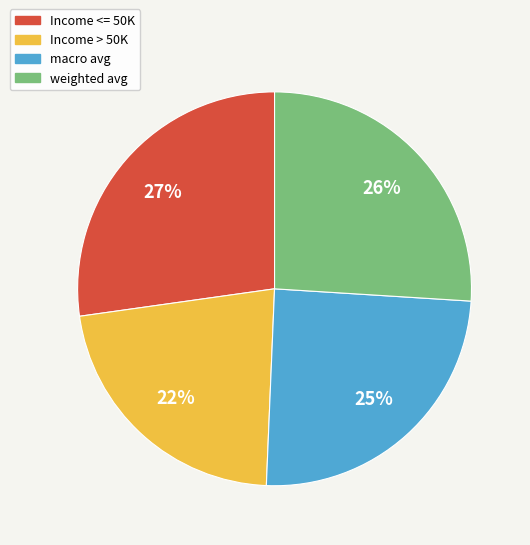

Count the number of slices in the pie.

4